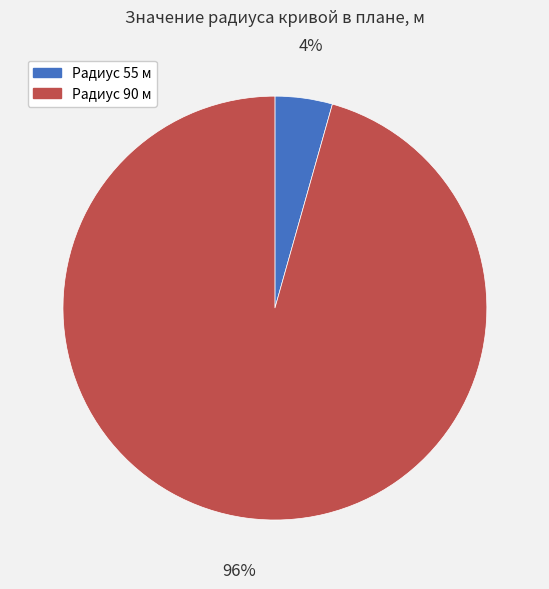

To the nearest percent, what is the average slice percentage?

50%